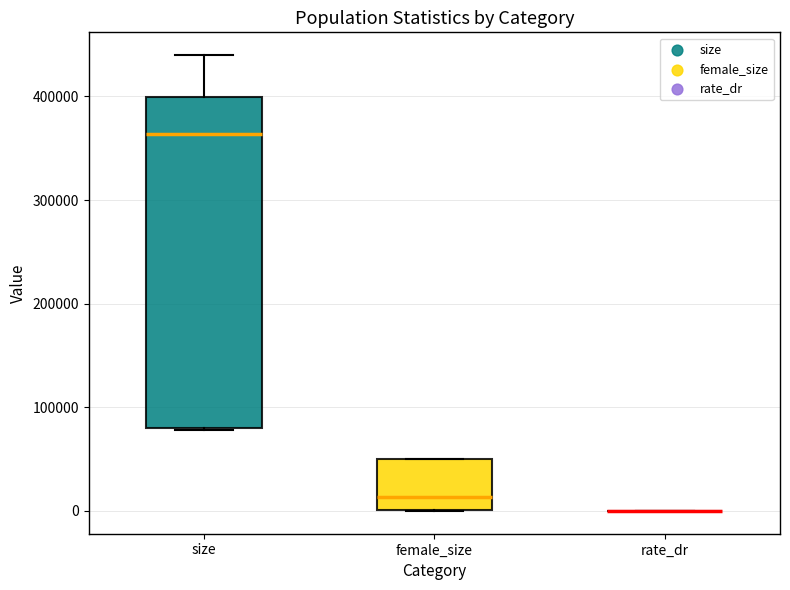

Which box is the tallest, from its lower edge to its upper edge?

size